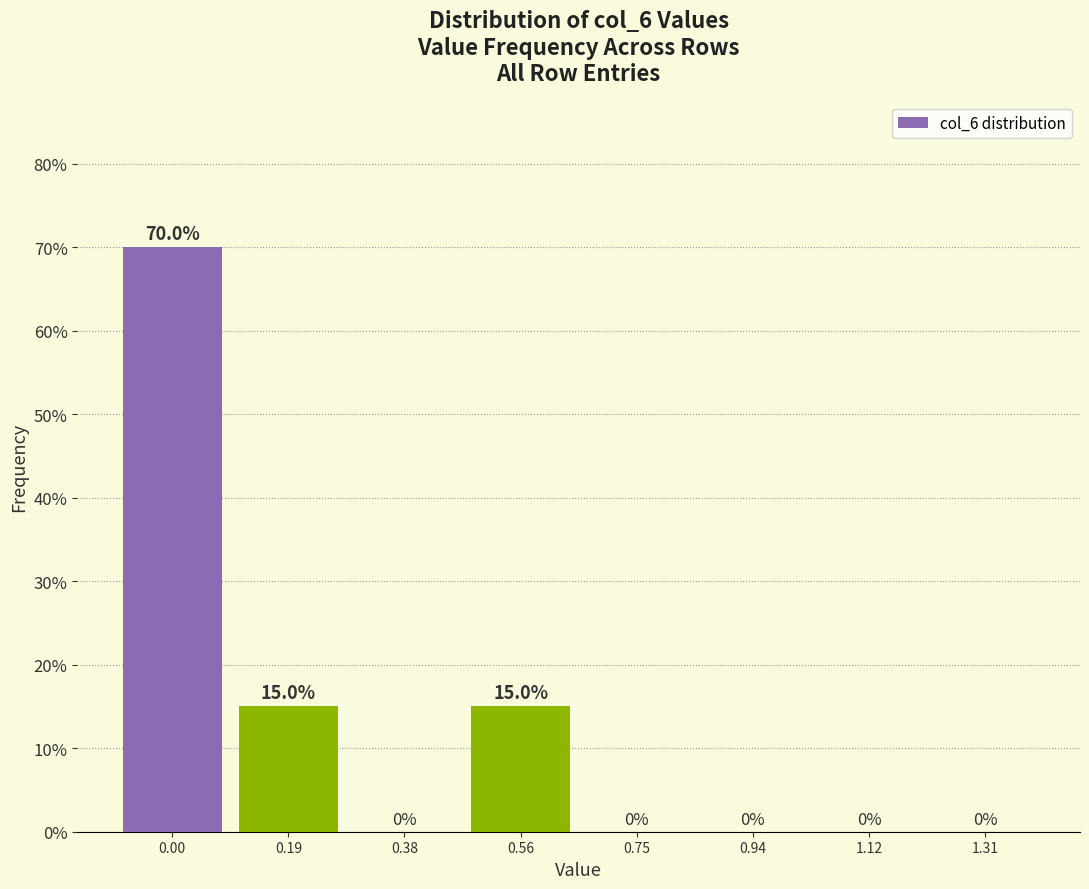

Reading left to right, extract all data points from this chart.

0.00=70	0.19=15	0.38=0	0.56=15	0.75=0	0.94=0	1.12=0	1.31=0